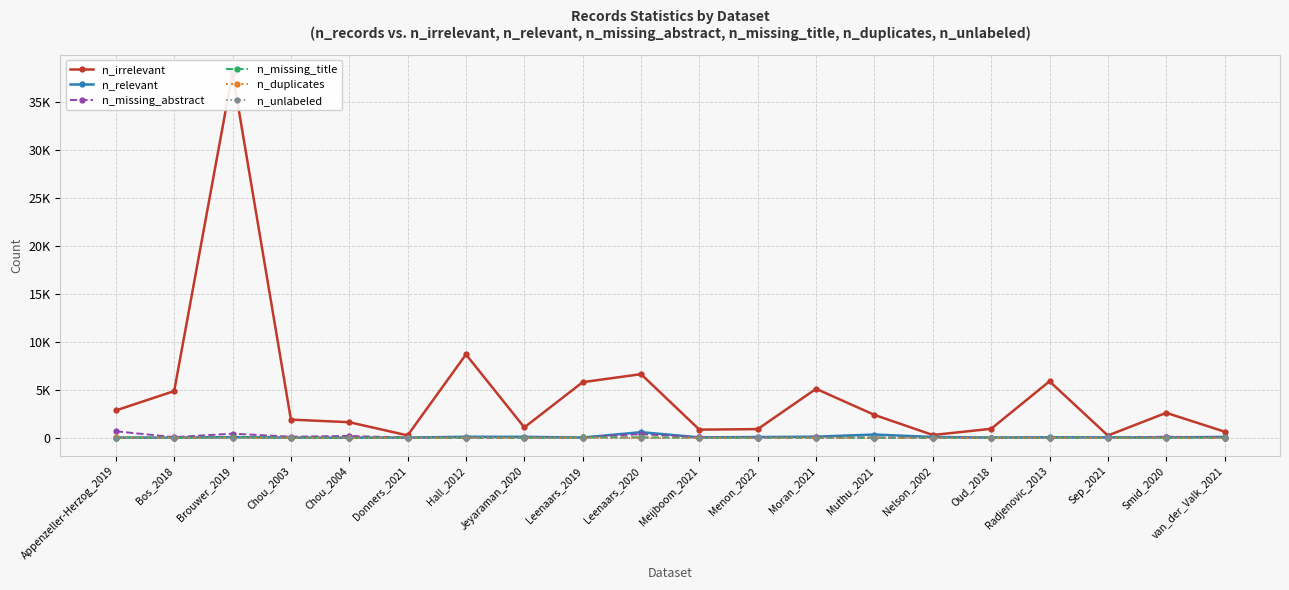

True or false: n_missing_abstract has more than 1 interior local peaks.

True